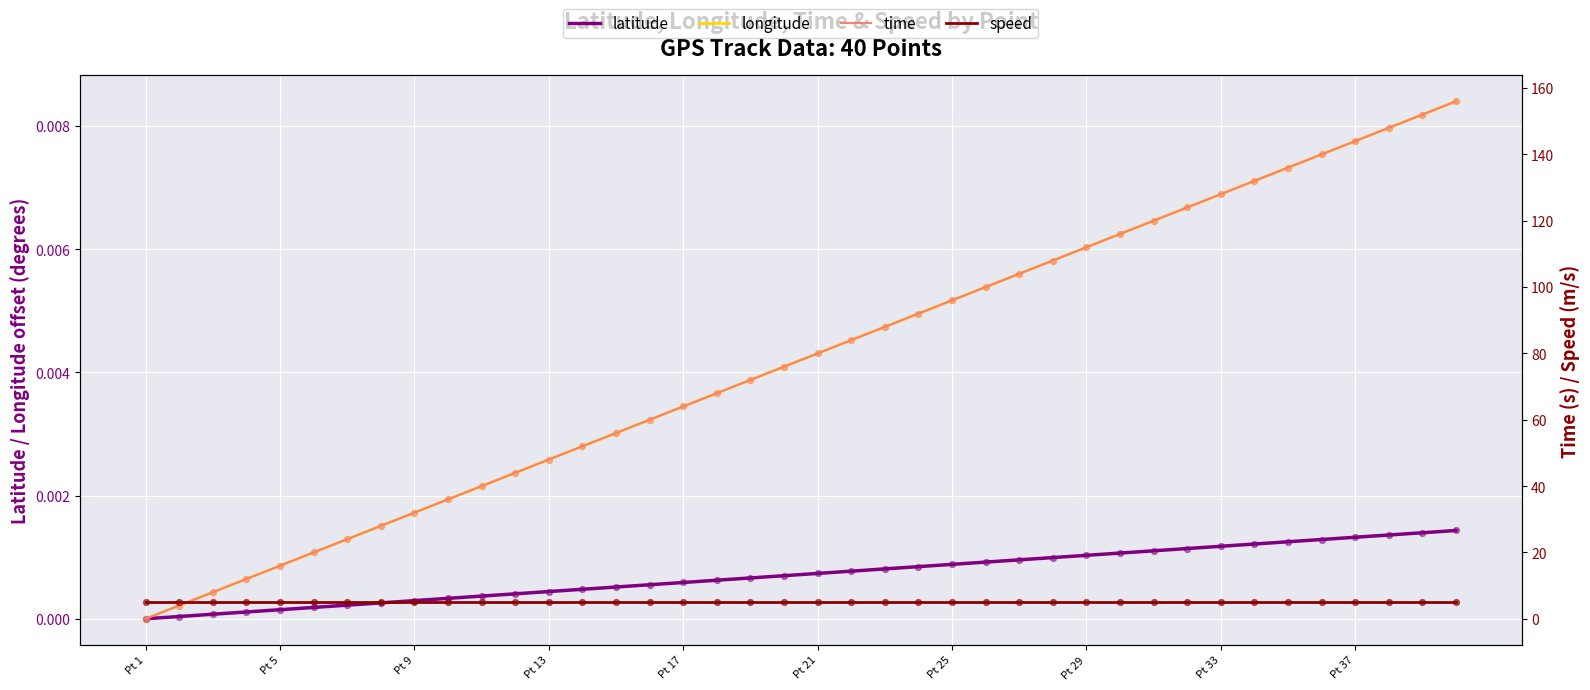

What are all the series names shown in the legend?

latitude, longitude, time, speed